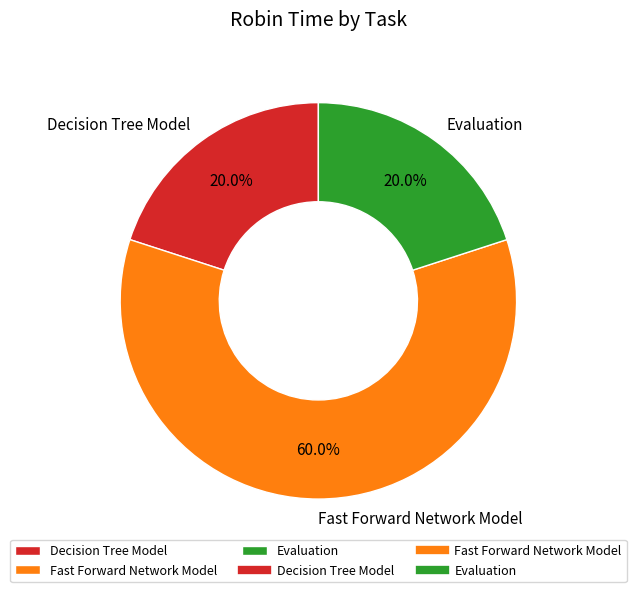

Count the number of slices in the pie.

3